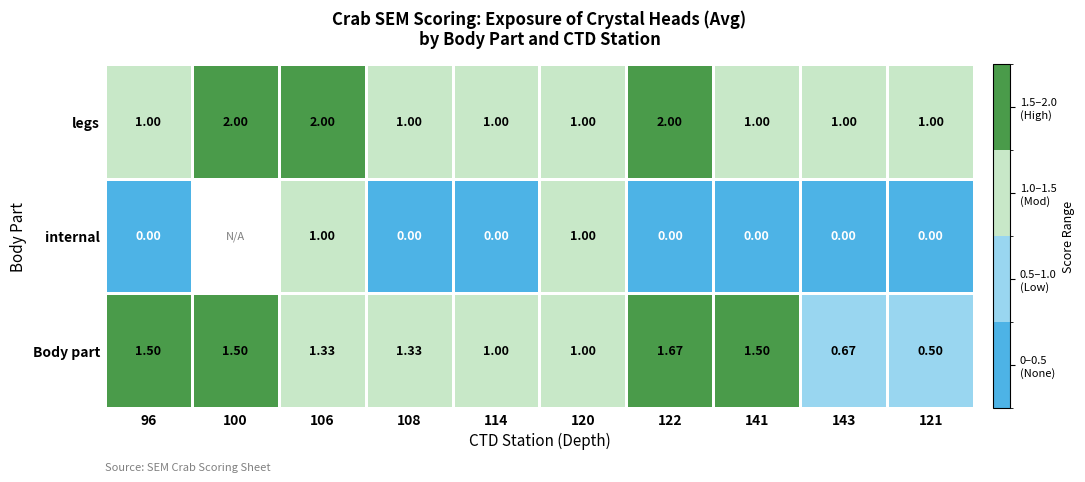

Is the value of legs at 114 greater than the value of Body part at 141?

No